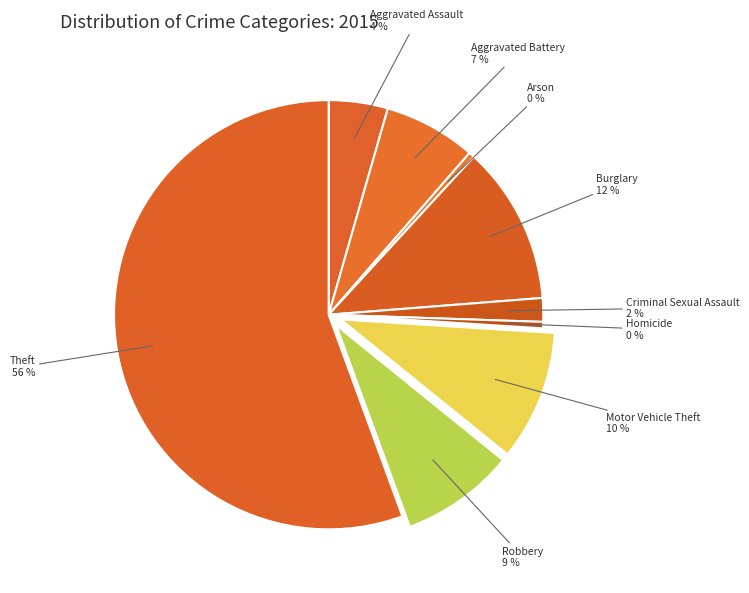

True or false: Aggravated Assault accounts for 4% of the total.

True